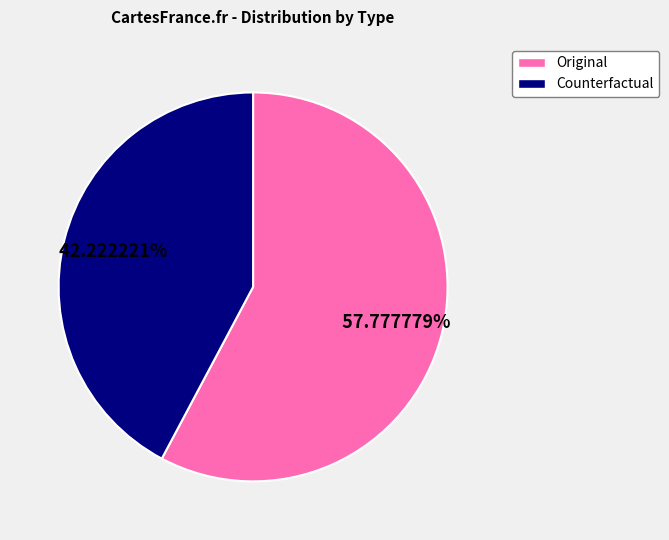

To the nearest percent, what is the difference between the Original and Counterfactual slice percentages?

16%